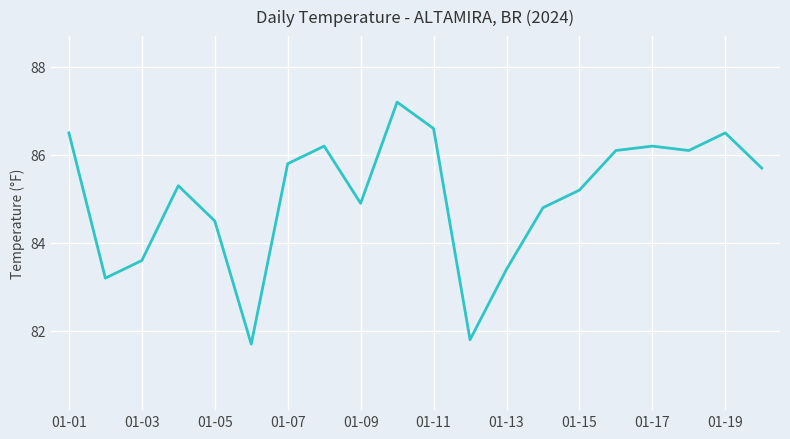

Count the number of data series in this chart.

1